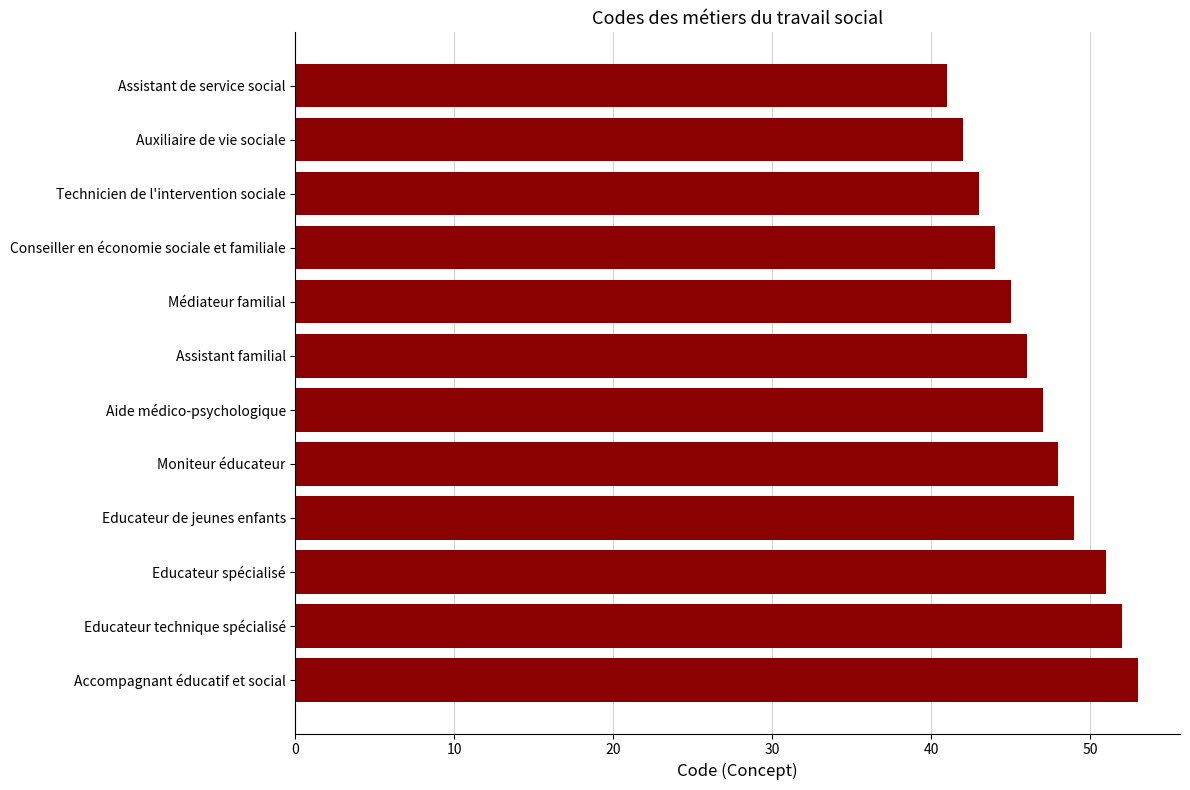

What is the change in value from Auxiliaire de vie sociale to Accompagnant éducatif et social?

+11